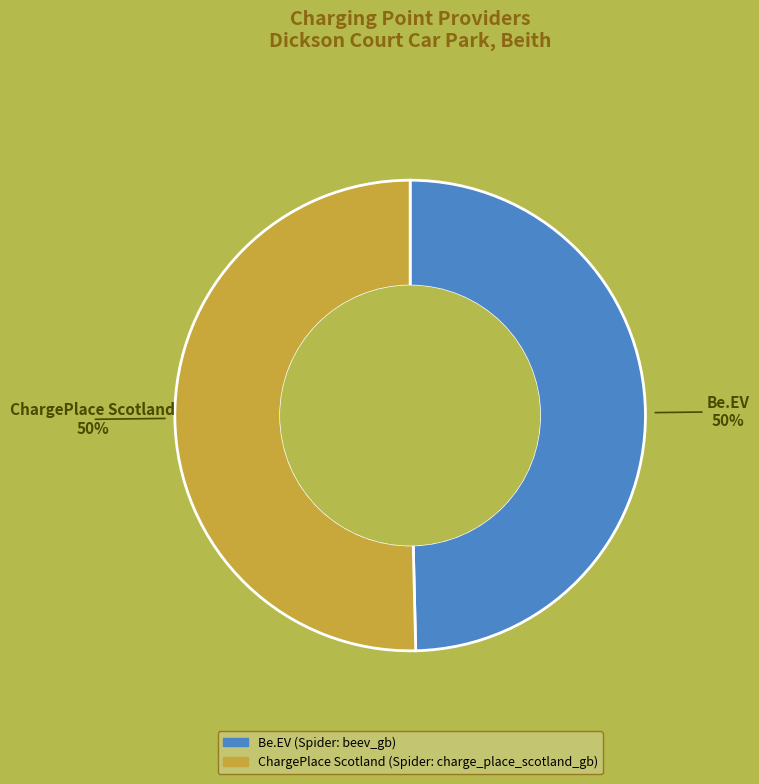

To the nearest percent, what is the average slice percentage?

50%